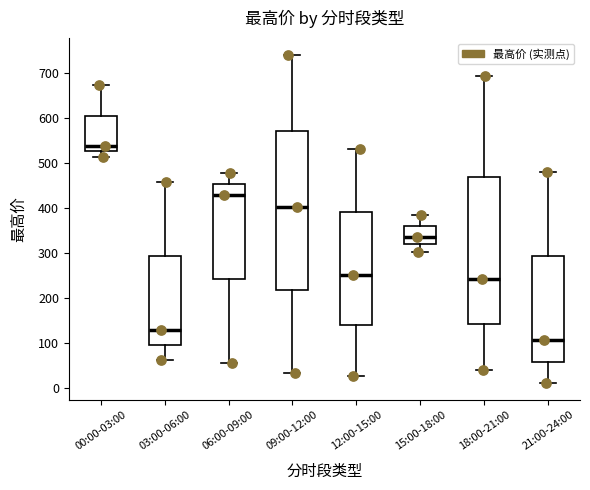

Comparing the boxes themselves (not the whiskers), which one is the tallest?

09:00-12:00